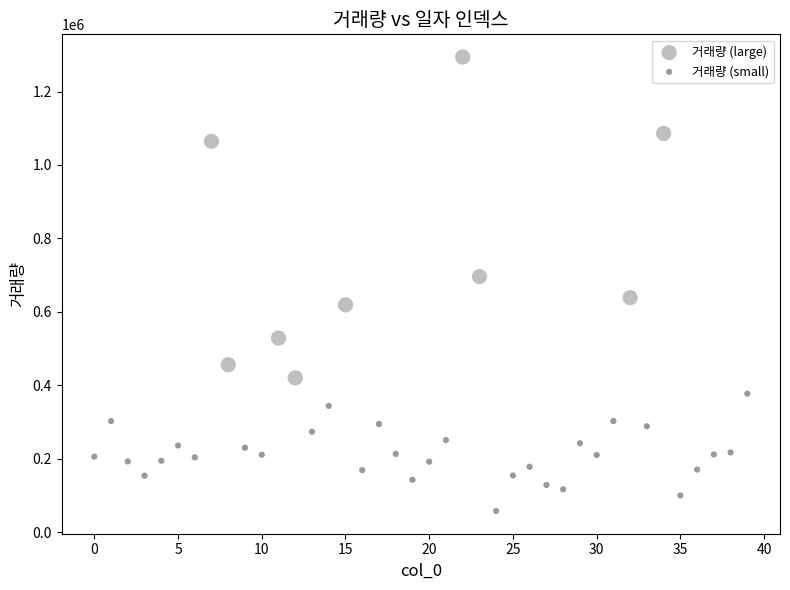

Which series reaches the minimum Y coordinate?

거래량 (small)